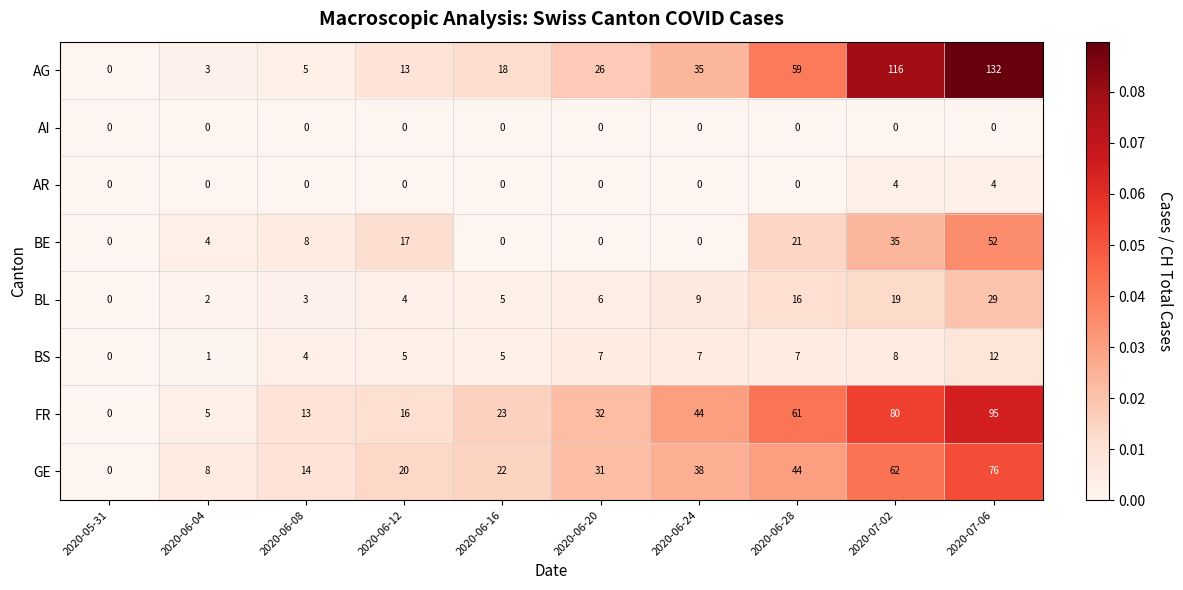

Count the number of data series in this chart.

8